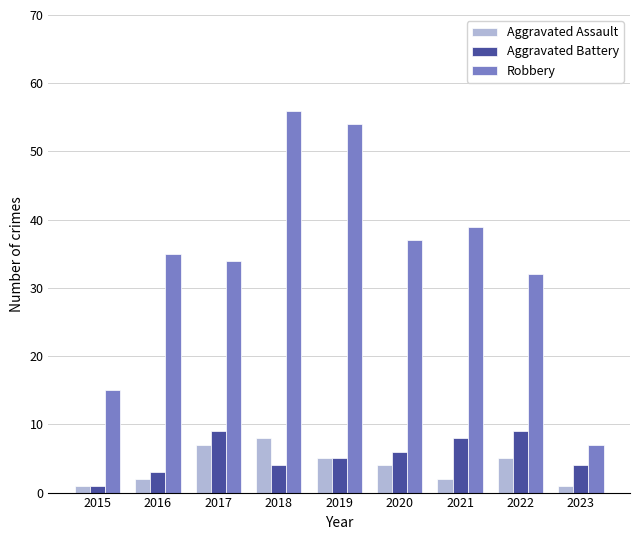

What value does the Aggravated Battery series have at 2016?

3